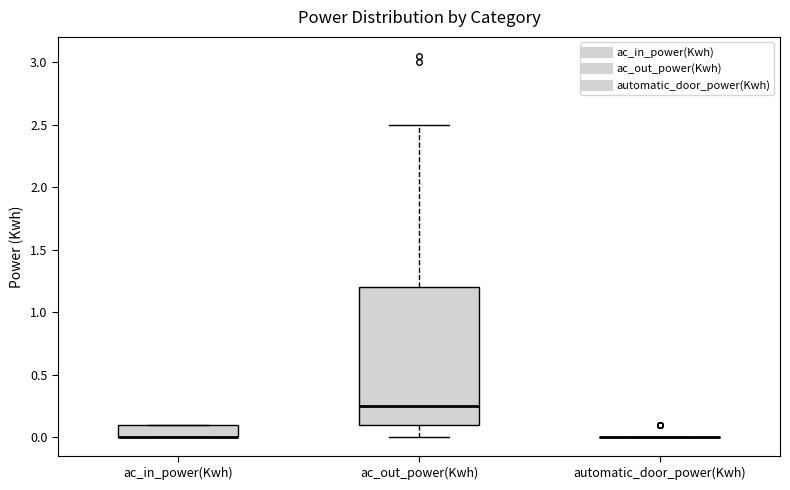

Which box is the tallest, from its lower edge to its upper edge?

ac_out_power(Kwh)